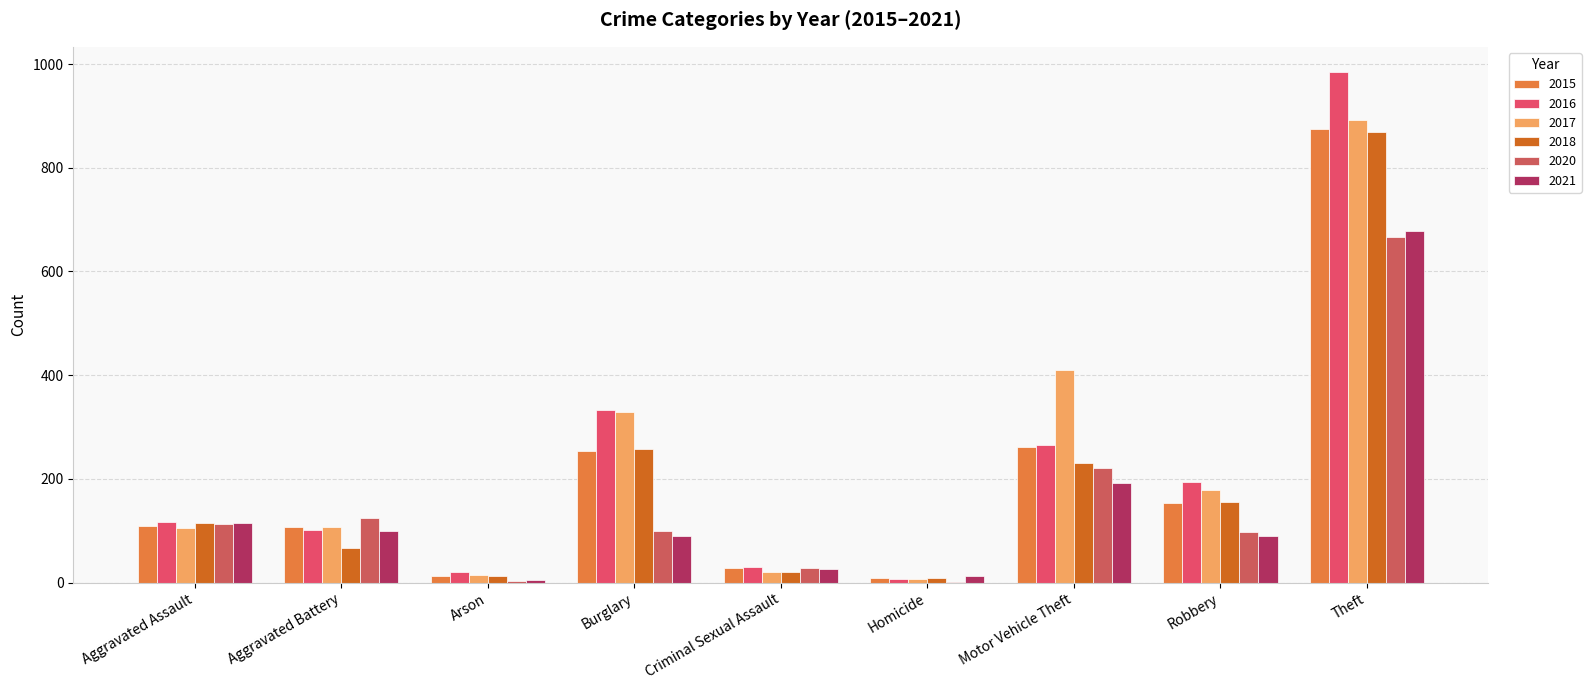

What is the difference between the 2015 values at Aggravated Battery and Aggravated Assault?

2